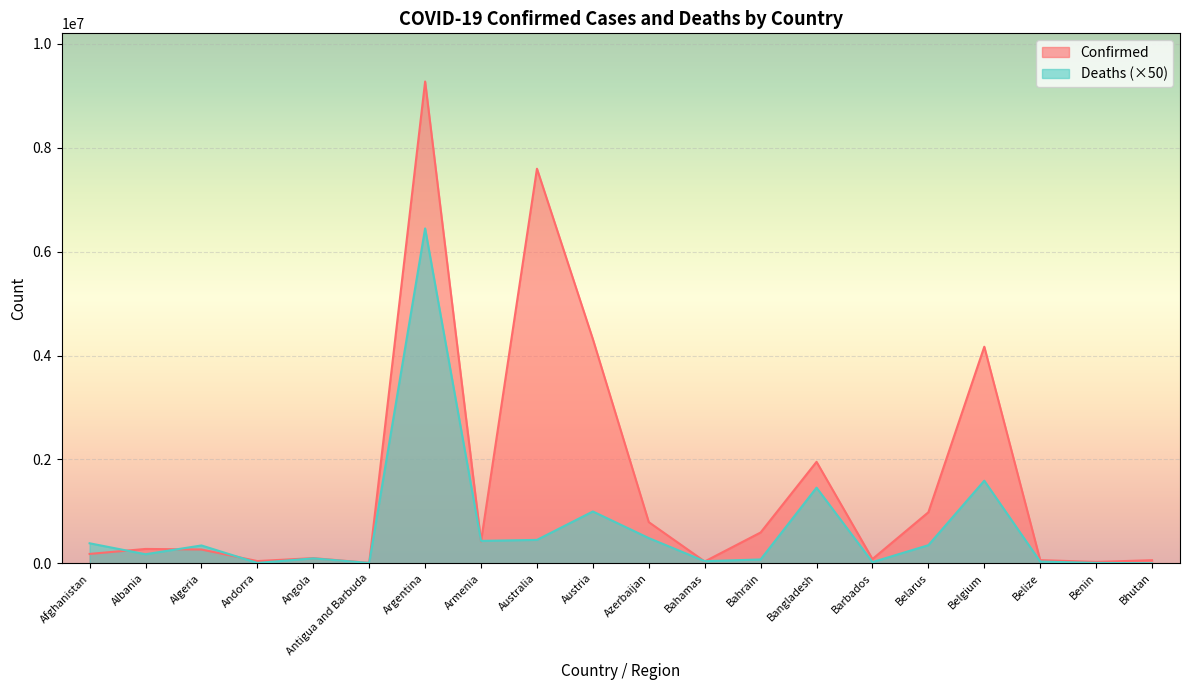

Which series ends up on top after the final intersection of Confirmed and Deaths?

Confirmed